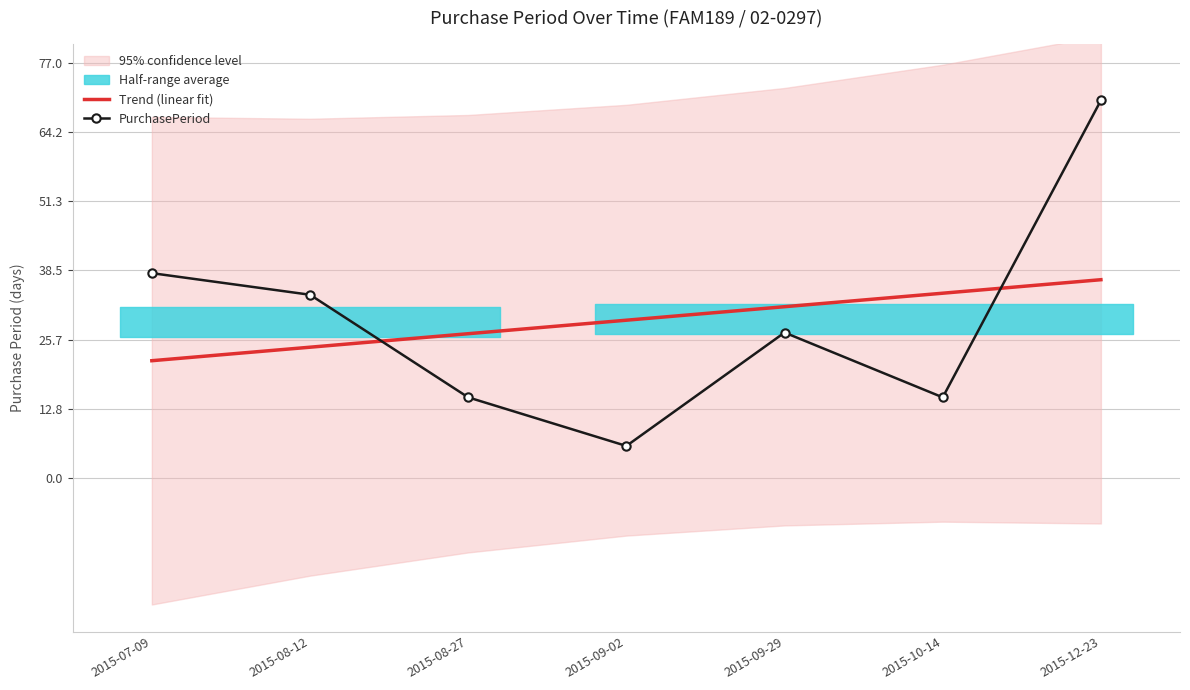

Does the chart have visible grid lines?

Yes